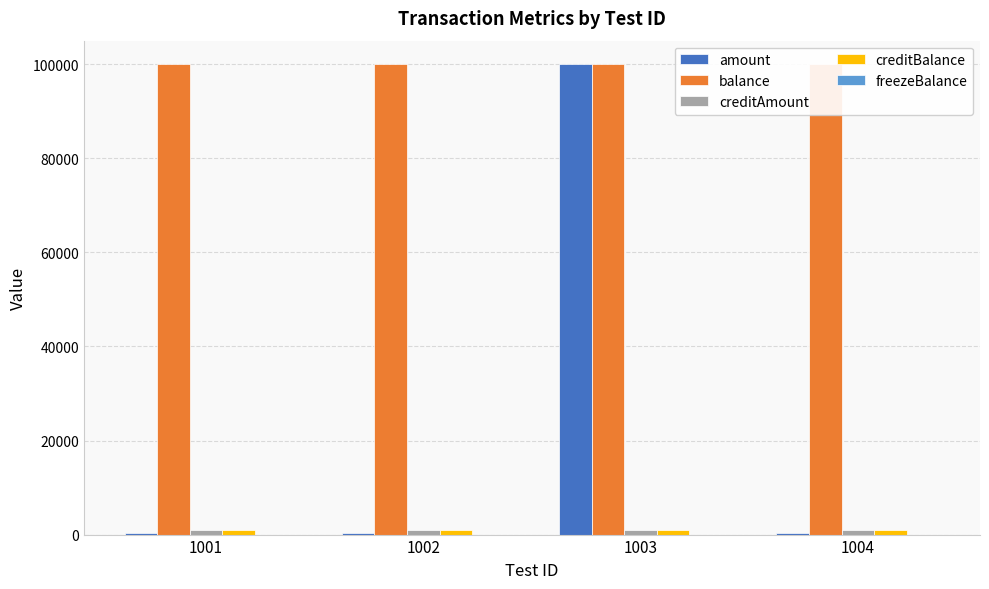

Reading right to left, extract all data points from this chart.

amount: 1004=300	1003=100000	1002=300	1001=300
balance: 1004=100000	1003=100000	1002=100000	1001=100000
creditAmount: 1004=1000	1003=1000	1002=1000	1001=1000
creditBalance: 1004=1000	1003=1000	1002=1000	1001=1000
freezeBalance: 1004=0	1003=0	1002=0	1001=0